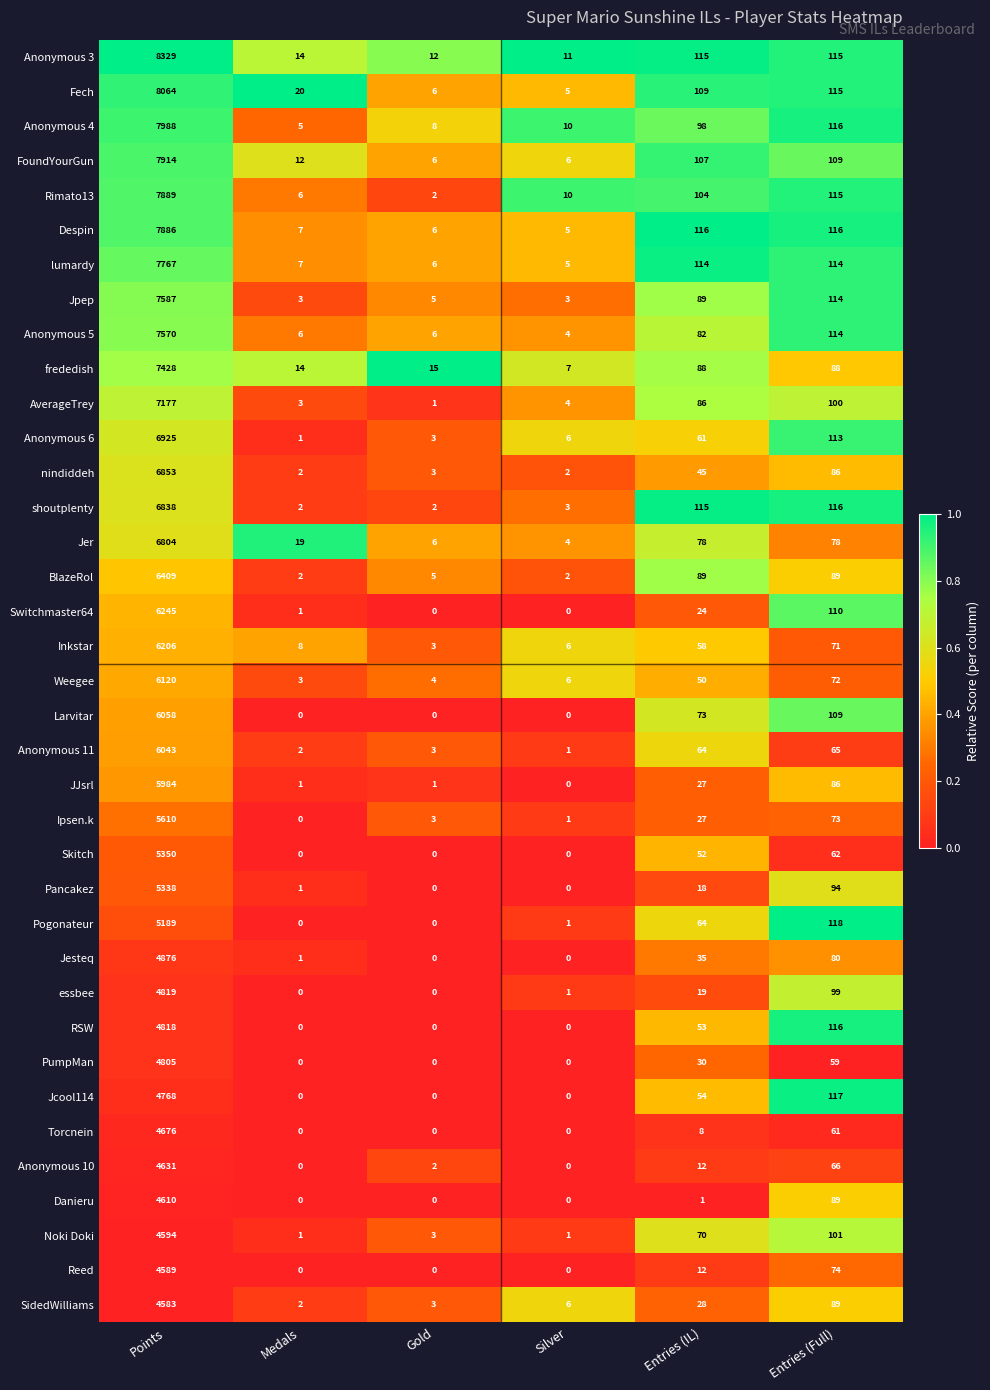

What is the difference between the second highest and minimum values in the Torcnein series?

61